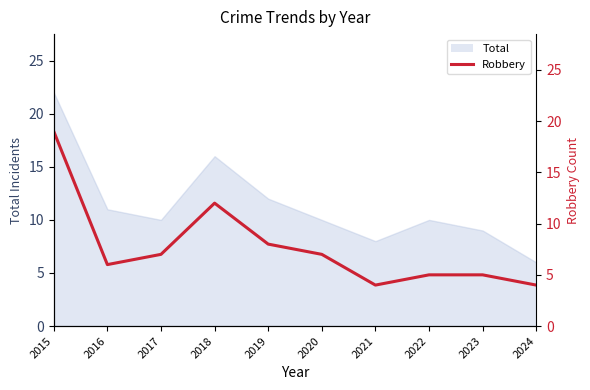

Between 2024 and 2020, which is larger?

2020